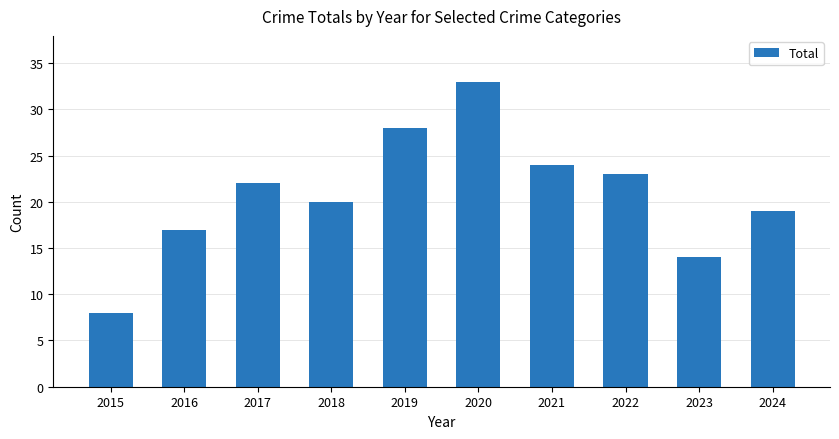

Reading left to right, list all the values displayed in this chart.

2015=8	2016=17	2017=22	2018=20	2019=28	2020=33	2021=24	2022=23	2023=14	2024=19